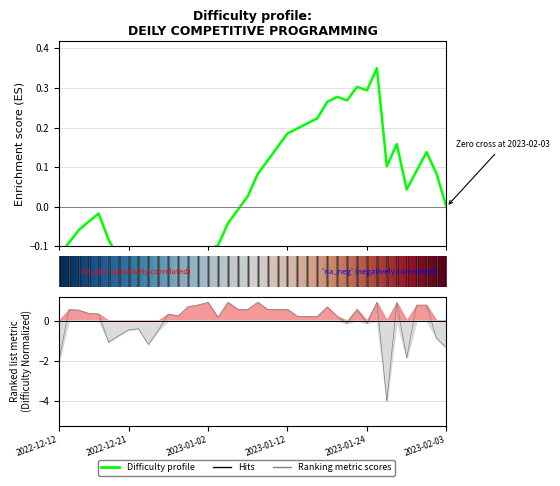

Is this an area chart (filled region under the line)?

No